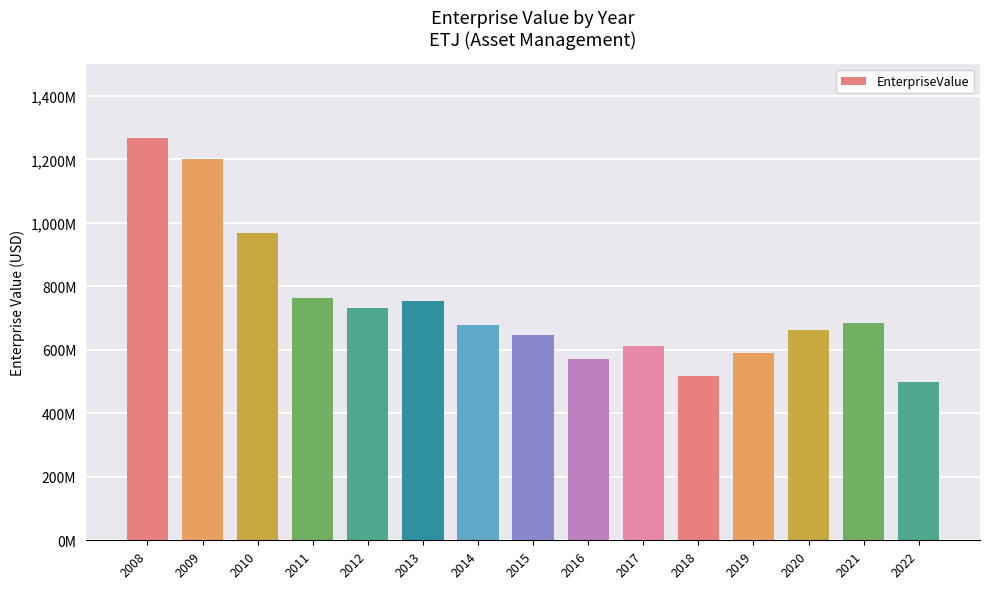

Is it true that the value at 2017 is 901751899.9?

False